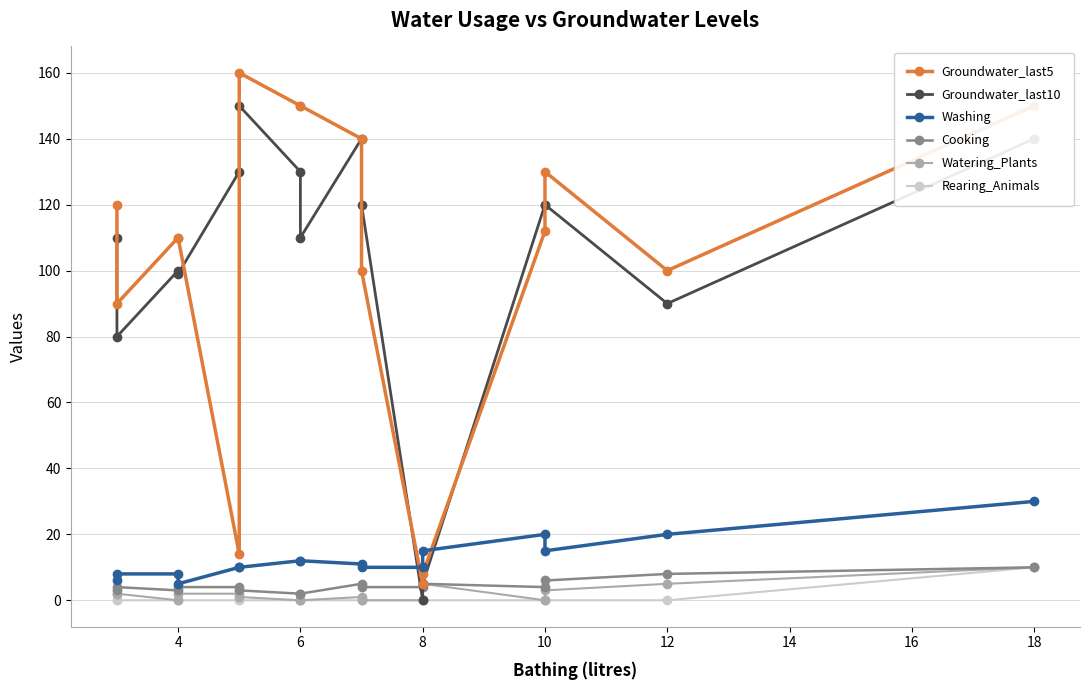

Rank the series by their maximum value, from highest to lowest.

Groundwater_last5, Groundwater_last10, Washing, Cooking, Watering_Plants, Rearing_Animals